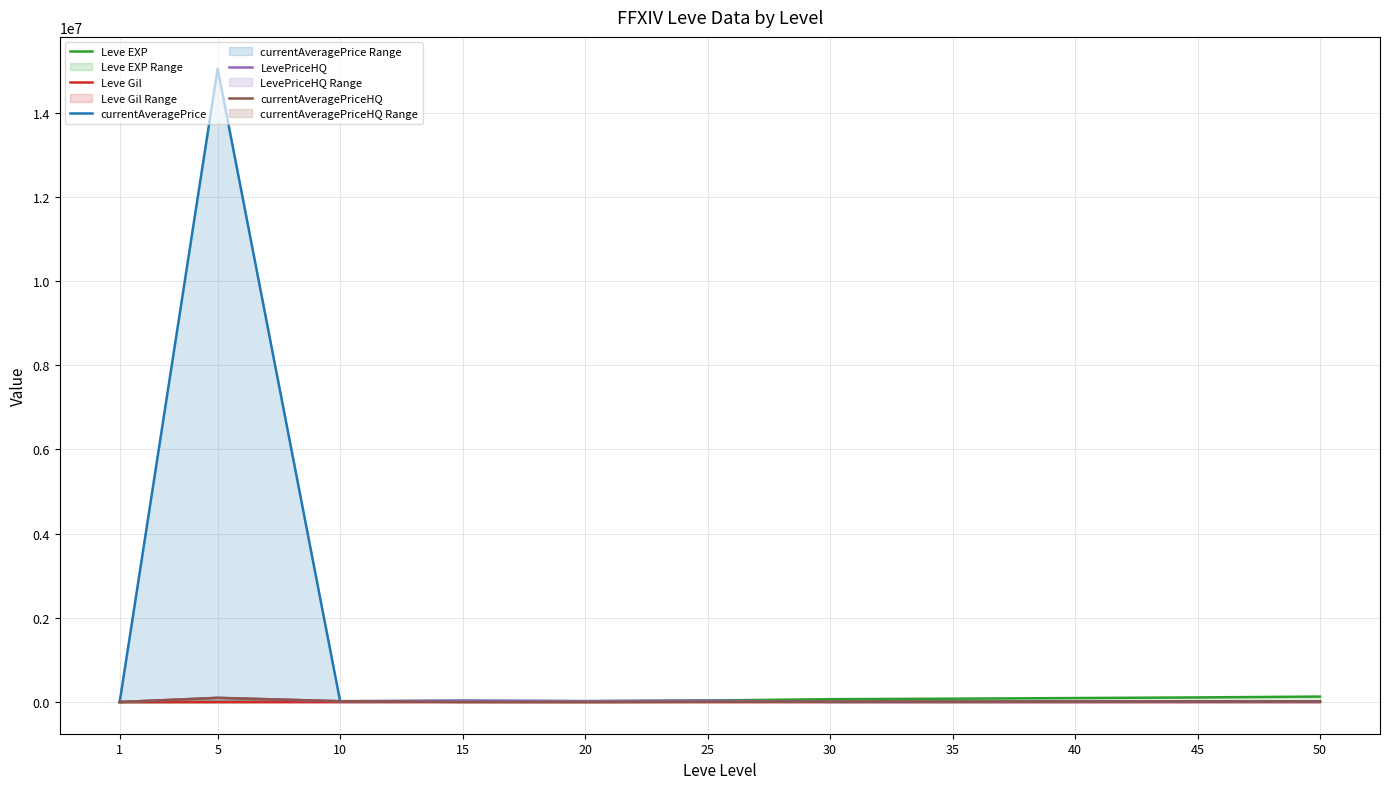

Rank the categories by currentAveragePriceHQ value from highest to lowest.

5, 10, 50, 45, 40, 35, 30, 25, 15, 1, 20